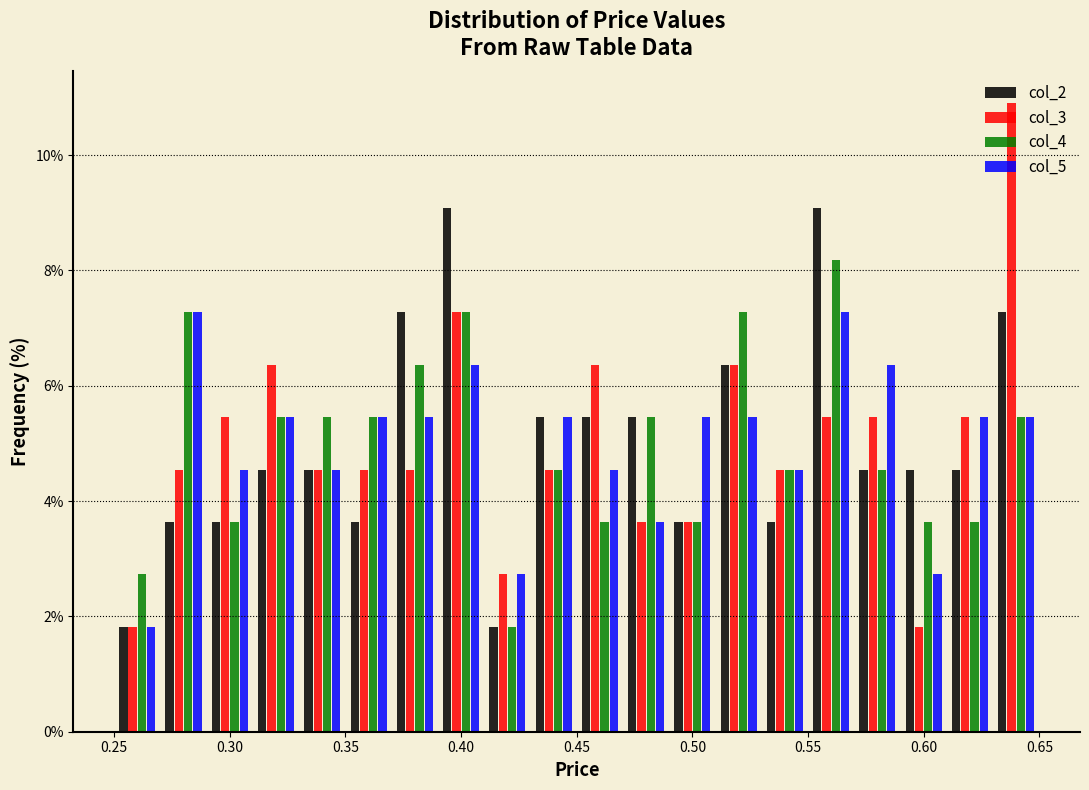

Reading left to right, list every range on the x-axis with the height of the bar of each series over it. The values are not printed on the chart, so give them approximately, as read against the axis.

0.25 to 0.27: col_2=1.8	col_3=1.8	col_4=2.8	col_5=1.8
0.27 to 0.29: col_2=3.6	col_3=4.6	col_4=7.2	col_5=7.2
0.29 to 0.31: col_2=3.6	col_3=5.4	col_4=3.6	col_5=4.6
0.31 to 0.33: col_2=4.6	col_3=6.4	col_4=5.4	col_5=5.4
0.33 to 0.35: col_2=4.6	col_3=4.6	col_4=5.4	col_5=4.6
0.35 to 0.37: col_2=3.6	col_3=4.6	col_4=5.4	col_5=5.4
0.37 to 0.39: col_2=7.2	col_3=4.6	col_4=6.4	col_5=5.4
0.39 to 0.41: col_2=9.0	col_3=7.2	col_4=7.2	col_5=6.4
0.41 to 0.43: col_2=1.8	col_3=2.8	col_4=1.8	col_5=2.8
0.43 to 0.45: col_2=5.4	col_3=4.6	col_4=4.6	col_5=5.4
0.45 to 0.47: col_2=5.4	col_3=6.4	col_4=3.6	col_5=4.6
0.47 to 0.49: col_2=5.4	col_3=3.6	col_4=5.4	col_5=3.6
0.49 to 0.51: col_2=3.6	col_3=3.6	col_4=3.6	col_5=5.4
0.51 to 0.53: col_2=6.4	col_3=6.4	col_4=7.2	col_5=5.4
0.53 to 0.55: col_2=3.6	col_3=4.6	col_4=4.6	col_5=4.6
0.55 to 0.57: col_2=9.0	col_3=5.4	col_4=8.2	col_5=7.2
0.57 to 0.59: col_2=4.6	col_3=5.4	col_4=4.6	col_5=6.4
0.59 to 0.61: col_2=4.6	col_3=1.8	col_4=3.6	col_5=2.8
0.61 to 0.63: col_2=4.6	col_3=5.4	col_4=3.6	col_5=5.4
0.63 to 0.65: col_2=7.2	col_3=11.0	col_4=5.4	col_5=5.4